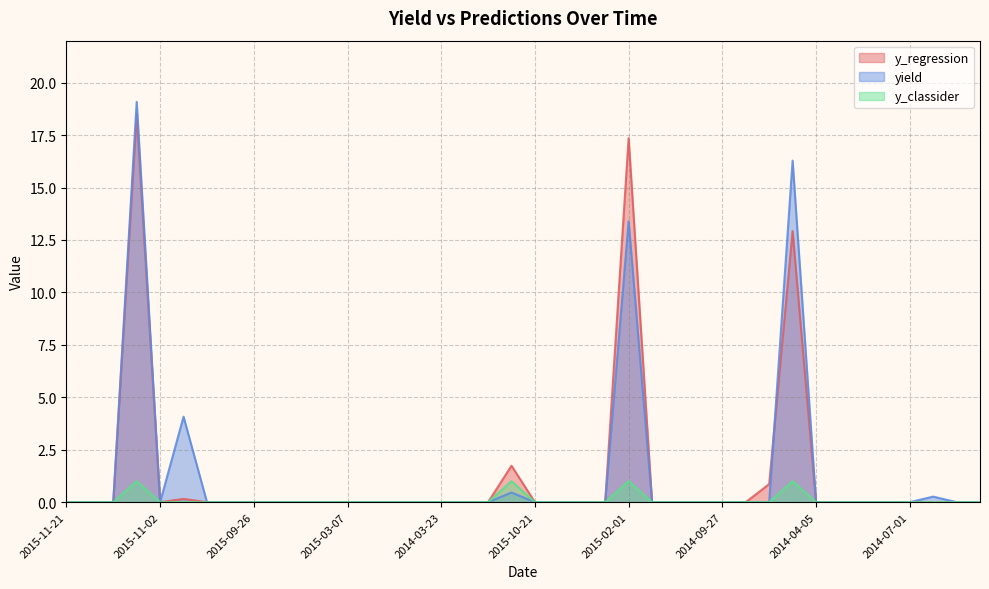

Reading right to left, extract all data points from this chart.

y_regression: 0.0	0.0	0.0	0.0	0.0	0.0	0.0	0.0	12.9	0.9	0.0	0.0	0.0	0.0	0.0	17.4	0.0	0.0	0.0	0.0	1.7	0.0	0.0	0.0	0.0	0.0	0.0	0.0	0.0	0.0	0.0	0.0	0.0	0.0	0.2	0.0	18.5	0.0	0.0	0.0
yield: 0.0	0.0	0.3	0.0	0.0	0.0	0.0	0.0	16.3	0.0	0.0	0.0	0.0	0.0	0.0	13.4	0.0	0.0	0.0	0.0	0.5	0.0	0.0	0.0	0.0	0.0	0.0	0.0	0.0	0.0	0.0	0.0	0.0	0.0	4.1	0.0	19.1	0.0	0.0	0.0
y_classider: 0.0	0.0	0.0	0.0	0.0	0.0	0.0	0.0	1.0	0.0	0.0	0.0	0.0	0.0	0.0	1.0	0.0	0.0	0.0	0.0	1.0	0.0	0.0	0.0	0.0	0.0	0.0	0.0	0.0	0.0	0.0	0.0	0.0	0.0	0.0	0.0	1.0	0.0	0.0	0.0